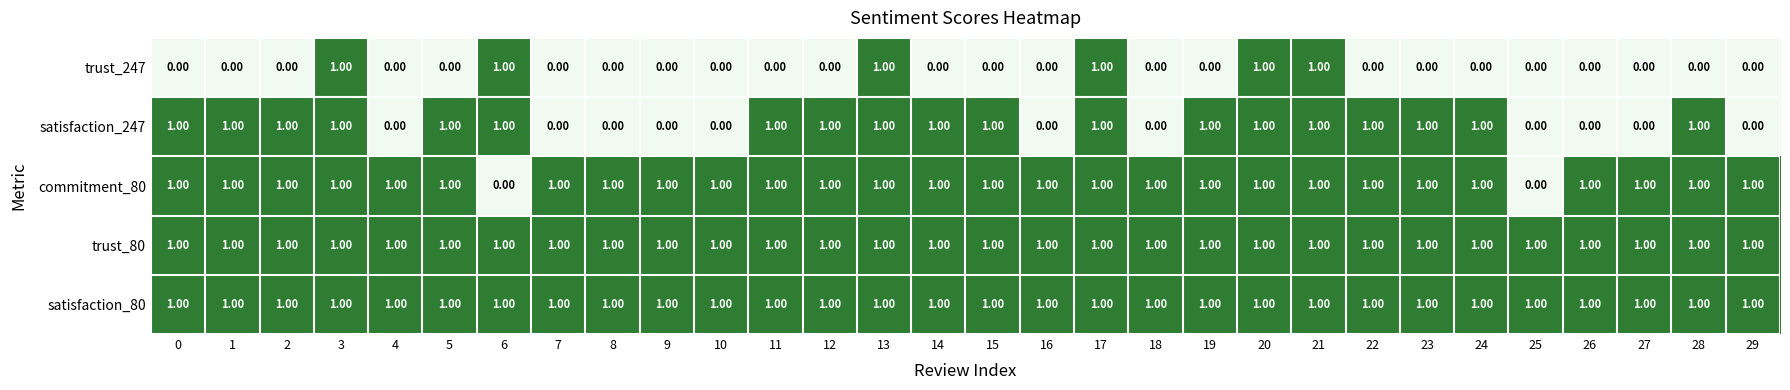

At how many categories does at least one series exceed 0?

30